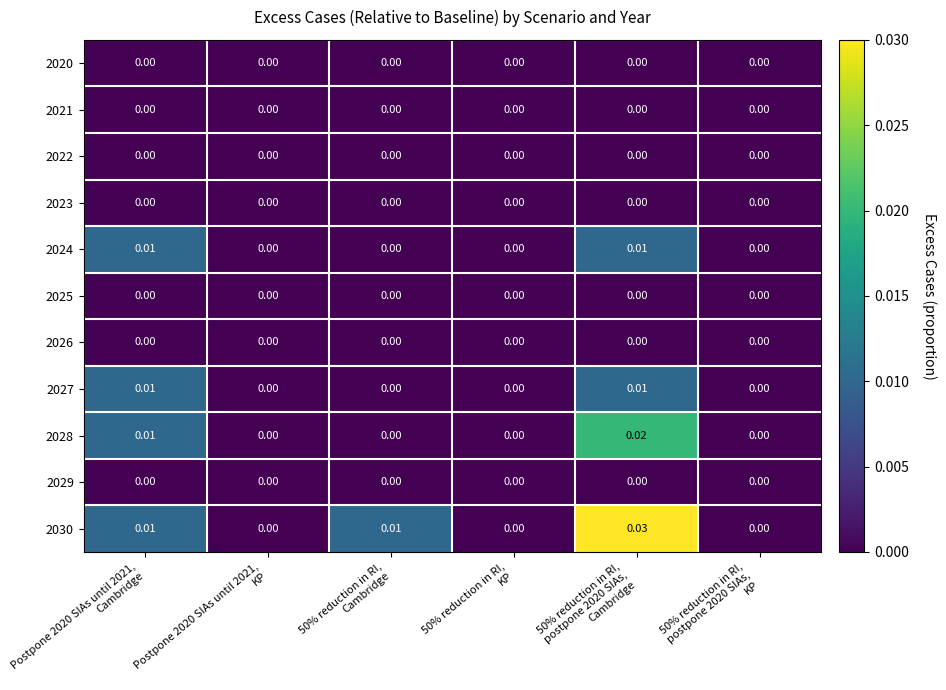

How many values in the 2027 series exceed 0?

2